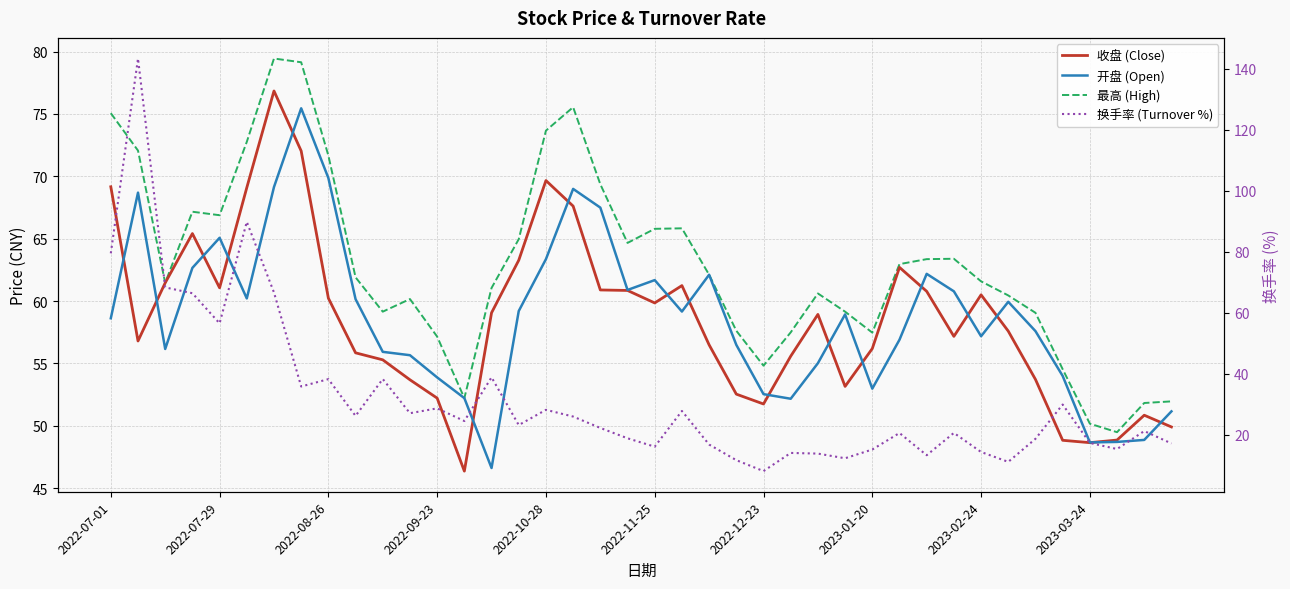

The 最高 (High) series shows 20.0 at 2022-07-29. True or false?

False